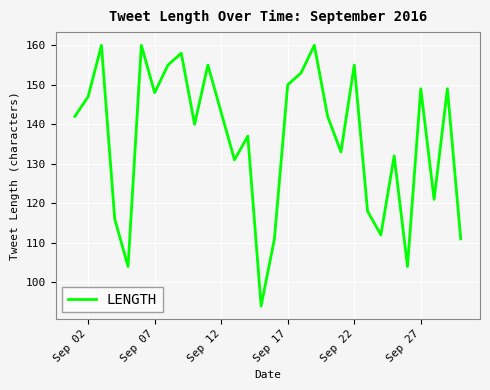

What is the difference between the second highest and minimum values?

66